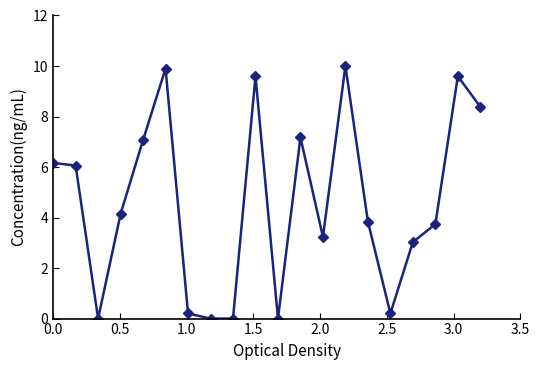

What is the difference between the maximum and minimum values?

10.0